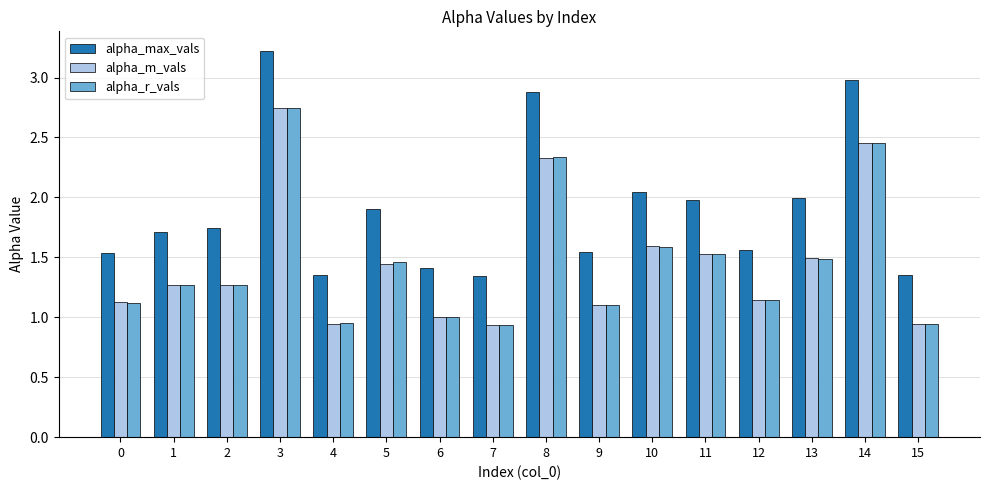

What is the difference between the maximum and minimum values in the alpha_r_vals series?

1.8